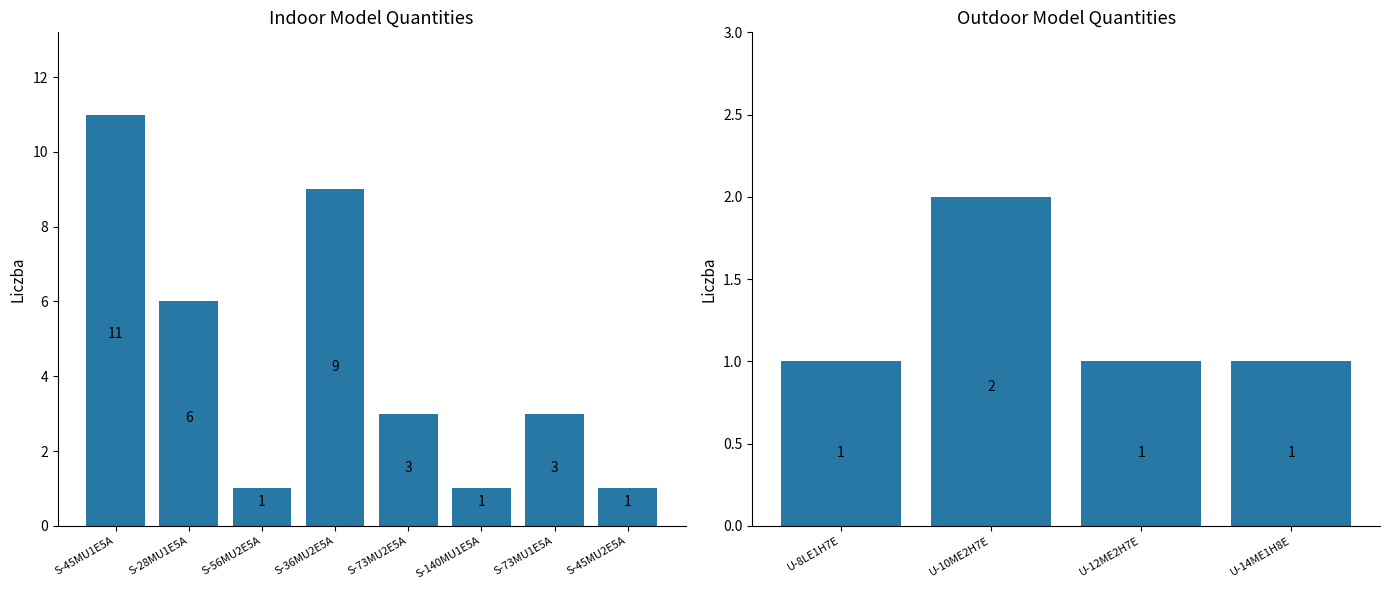

What is the value of the 2nd bar from the left?

6